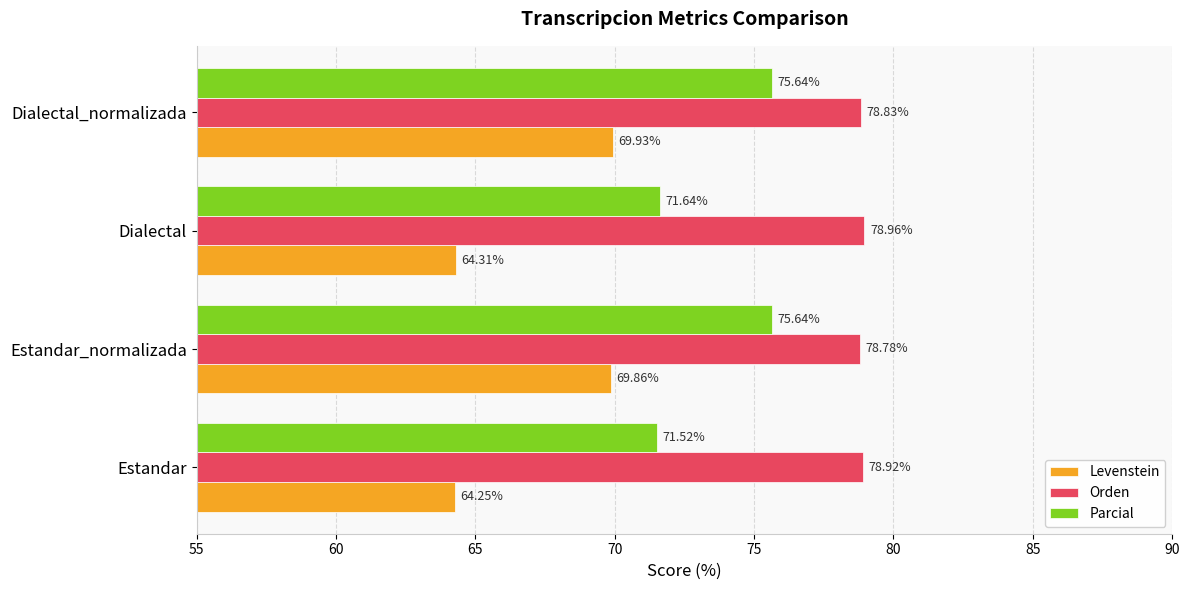

Where is Orden nearest to the value 78?

Estandar_normalizada